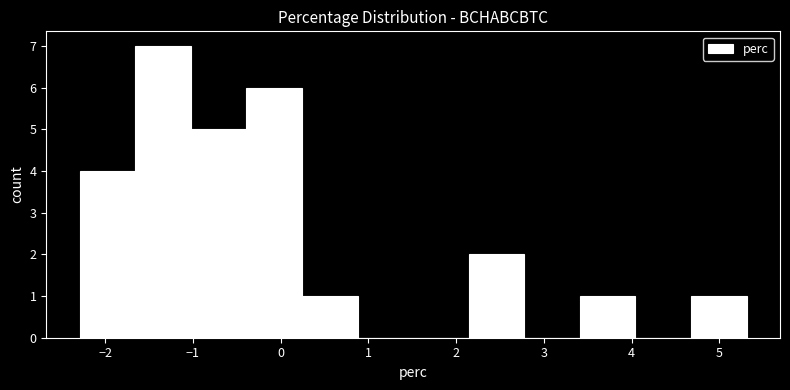

Over which range of the x-axis is the bar tallest?

-1.7 to -1.0